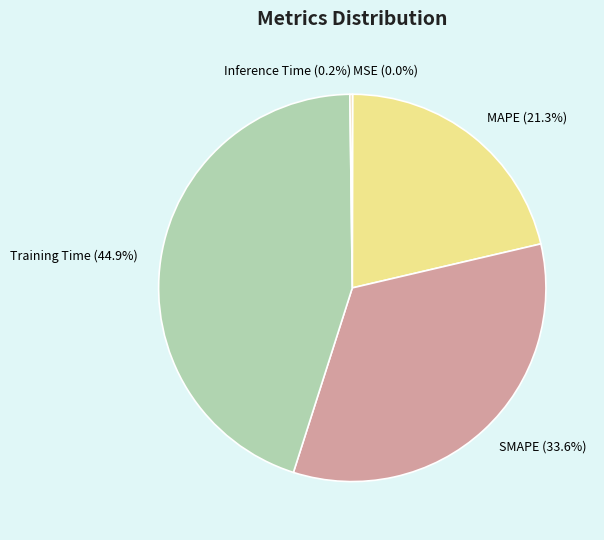

Combined, do SMAPE (33.6%) and Training Time (44.9%) account for over 50%?

Yes